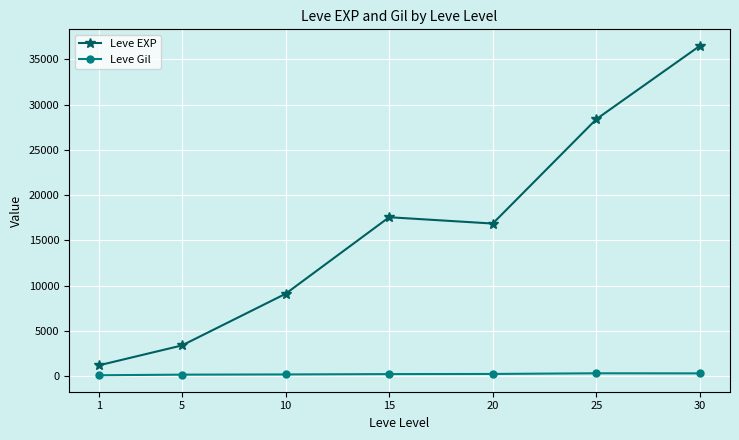

What is the average value of the Leve EXP series?

16148.5